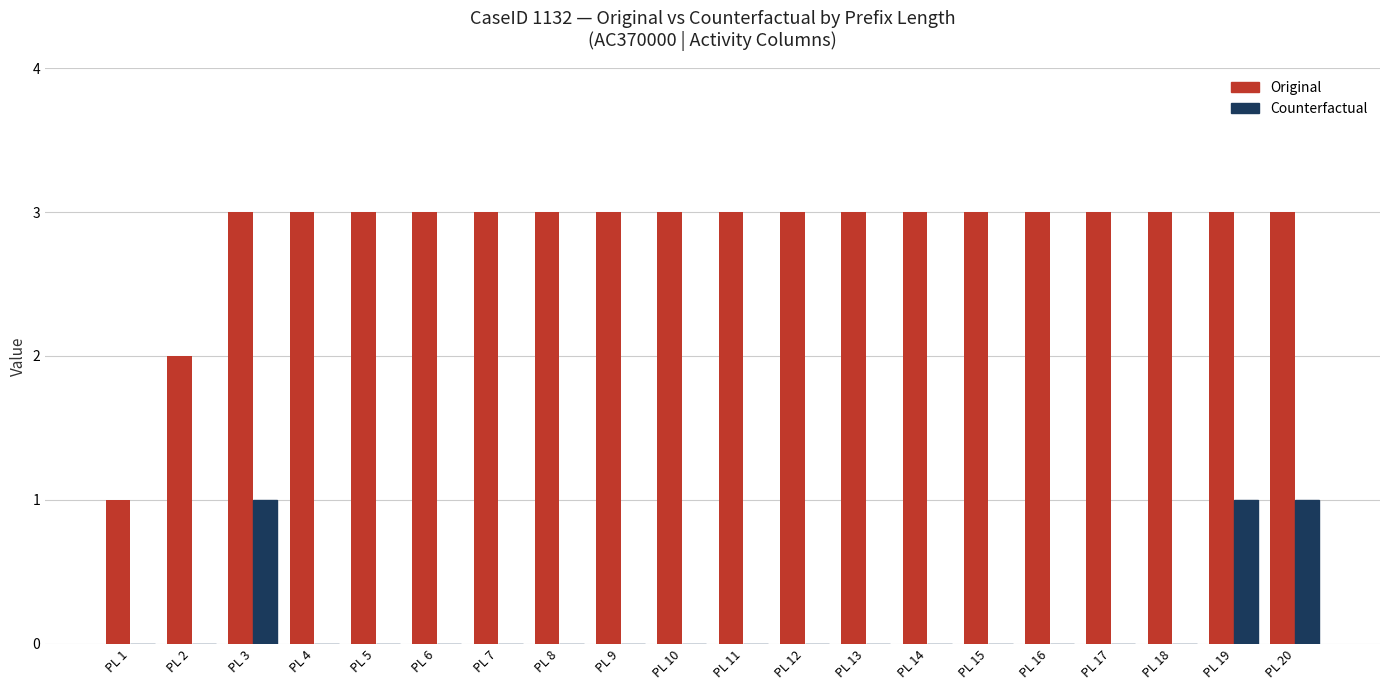

Reading left to right, extract all data points from this chart.

Original: PL 1=1	PL 2=2	PL 3=3	PL 4=3	PL 5=3	PL 6=3	PL 7=3	PL 8=3	PL 9=3	PL 10=3	PL 11=3	PL 12=3	PL 13=3	PL 14=3	PL 15=3	PL 16=3	PL 17=3	PL 18=3	PL 19=3	PL 20=3
Counterfactual: PL 1=0	PL 2=0	PL 3=1	PL 4=0	PL 5=0	PL 6=0	PL 7=0	PL 8=0	PL 9=0	PL 10=0	PL 11=0	PL 12=0	PL 13=0	PL 14=0	PL 15=0	PL 16=0	PL 17=0	PL 18=0	PL 19=1	PL 20=1